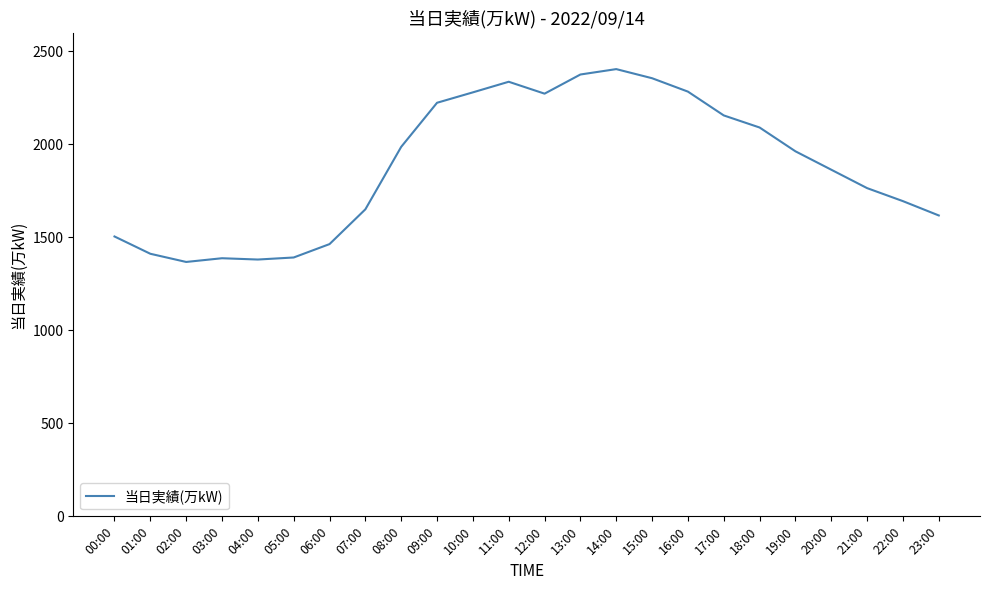

What is the difference between the values at 12:00 and 06:00?

809